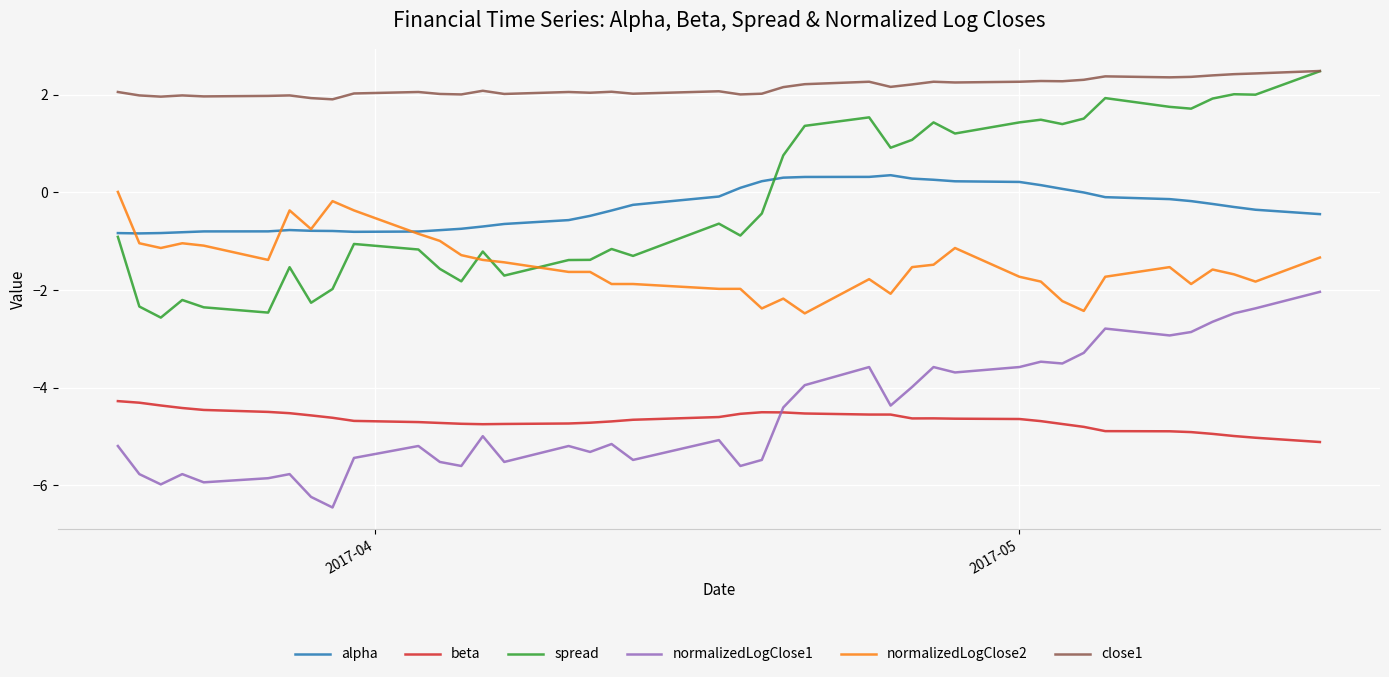

What is the difference between the maximum and second lowest values in the normalizedLogClose2 series?

2.4